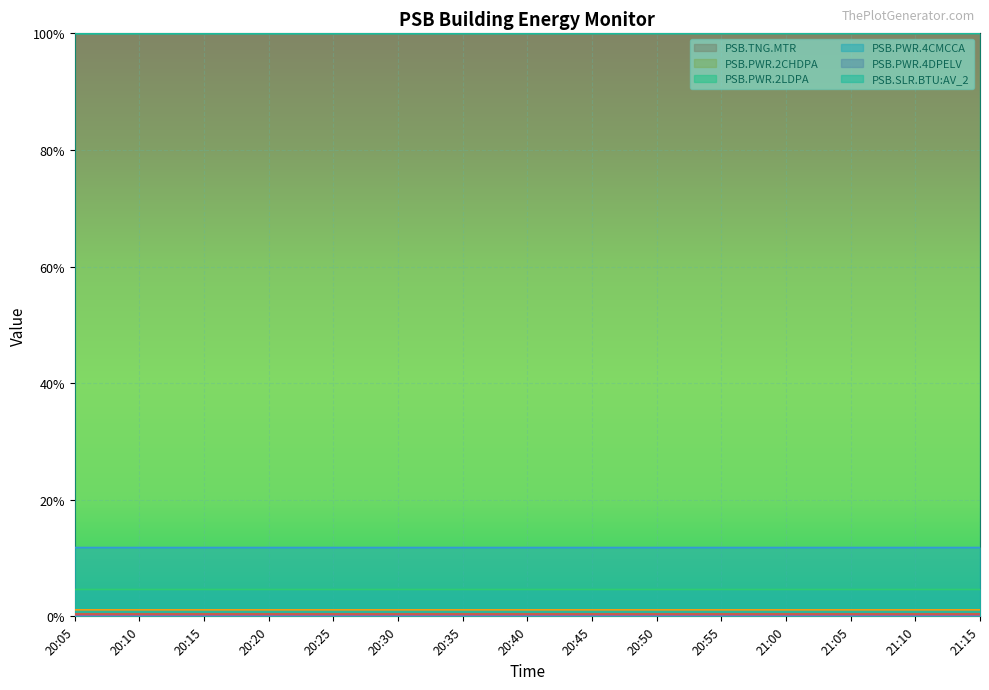

True or false: PSB.PWR.2LDPA has a value of 0.0 at 20:30.

False